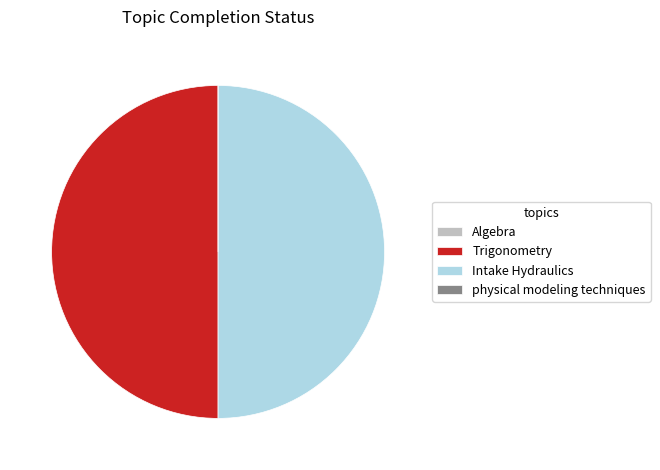

Approximately how many times larger is the value at Trigonometry compared to Intake Hydraulics?

1.0